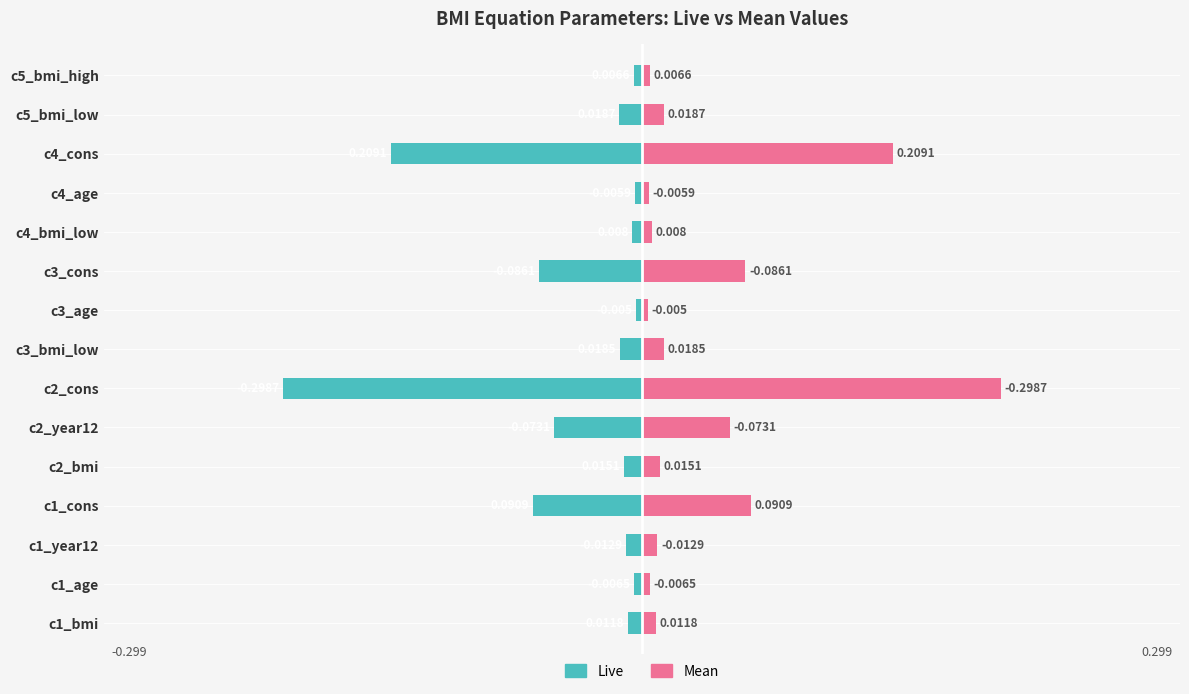

Reading left to right, extract all data points from this chart.

Live: -0.0	-0.0	-0.0	-0.1	-0.0	-0.1	-0.3	-0.0	-0.0	-0.1	-0.0	-0.0	-0.2	-0.0	-0.0
Mean: 0.0	0.0	0.0	0.1	0.0	0.1	0.3	0.0	0.0	0.1	0.0	0.0	0.2	0.0	0.0